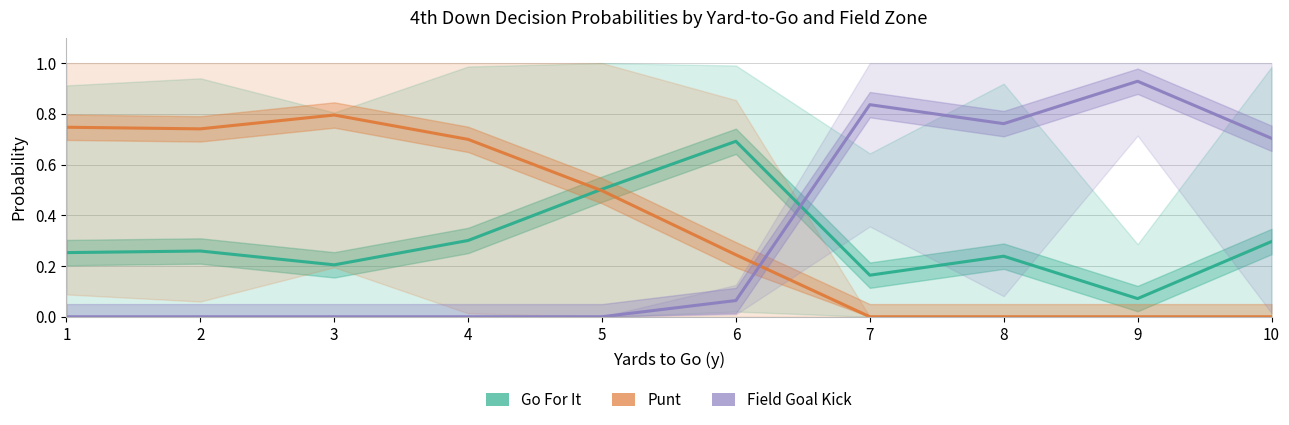

Where do Field Goal Kick and Punt first cross each other?

6 and 7